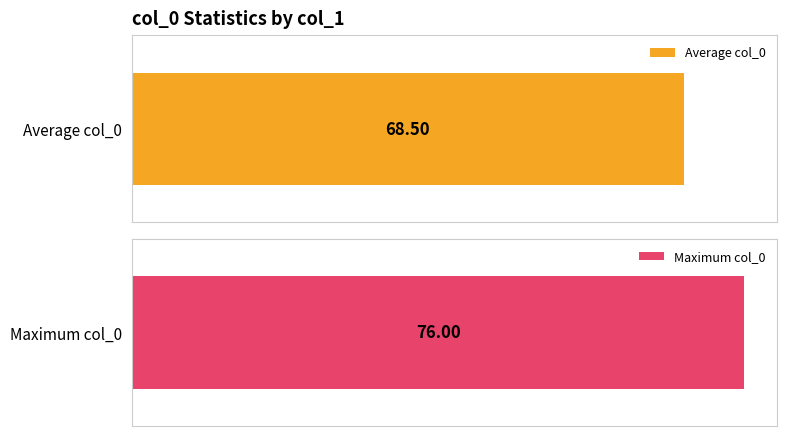

Does the chart contain stacked bars?

No